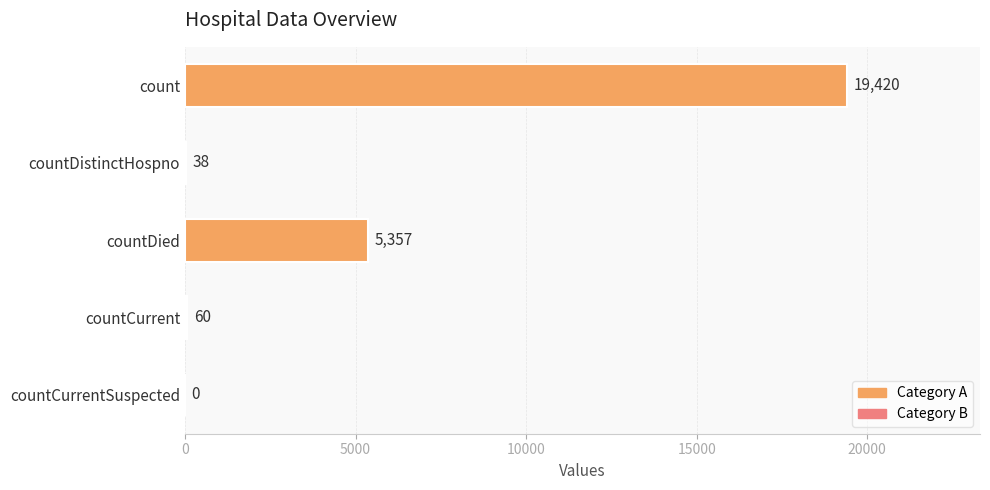

Reading bottom to top, what are all the values shown in this chart?

countCurrentSuspected=0	countCurrent=60	countDied=5357	countDistinctHospno=38	count=19420